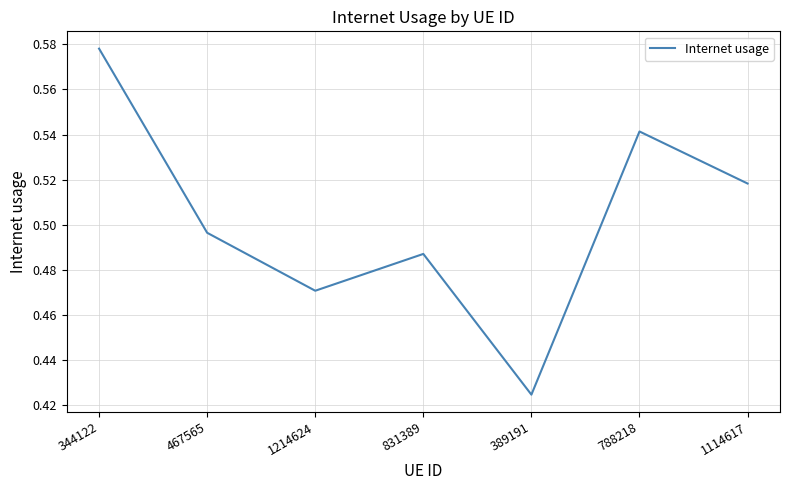

At which category does the data reach its first local valley?

1214624